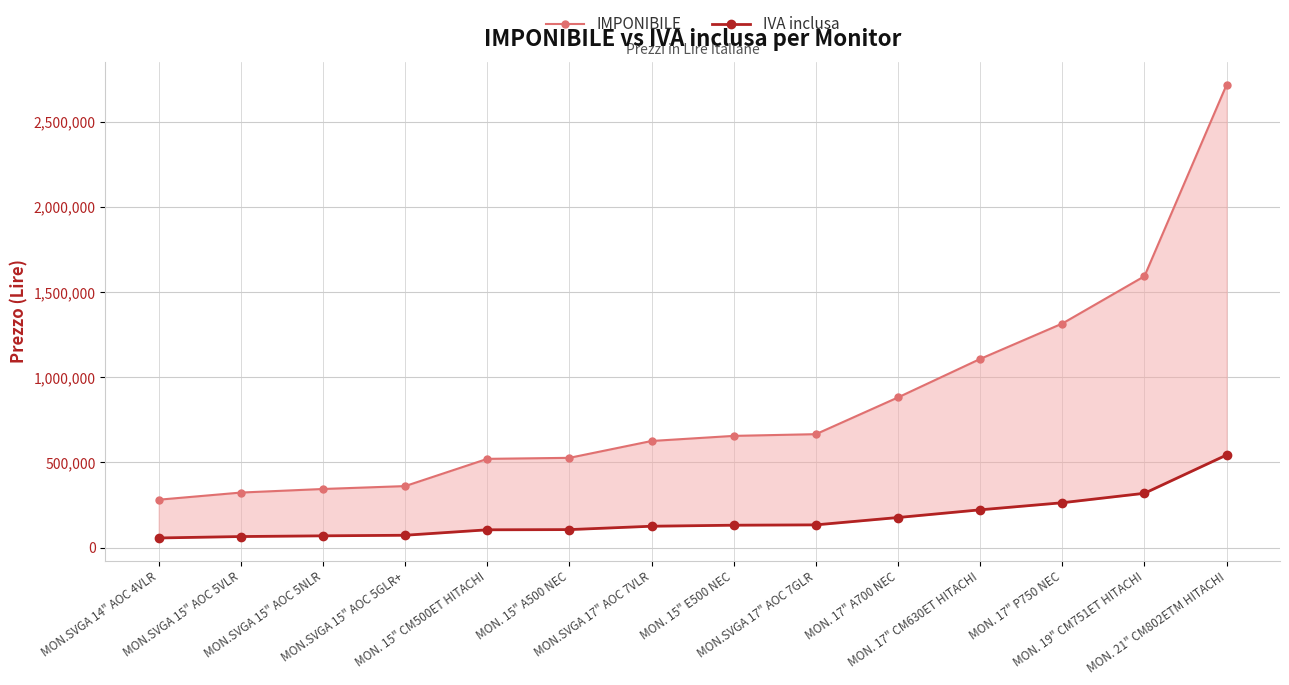

What is the difference between the highest and lowest values at MON.SVGA 15" AOC 5GLR+?

288800